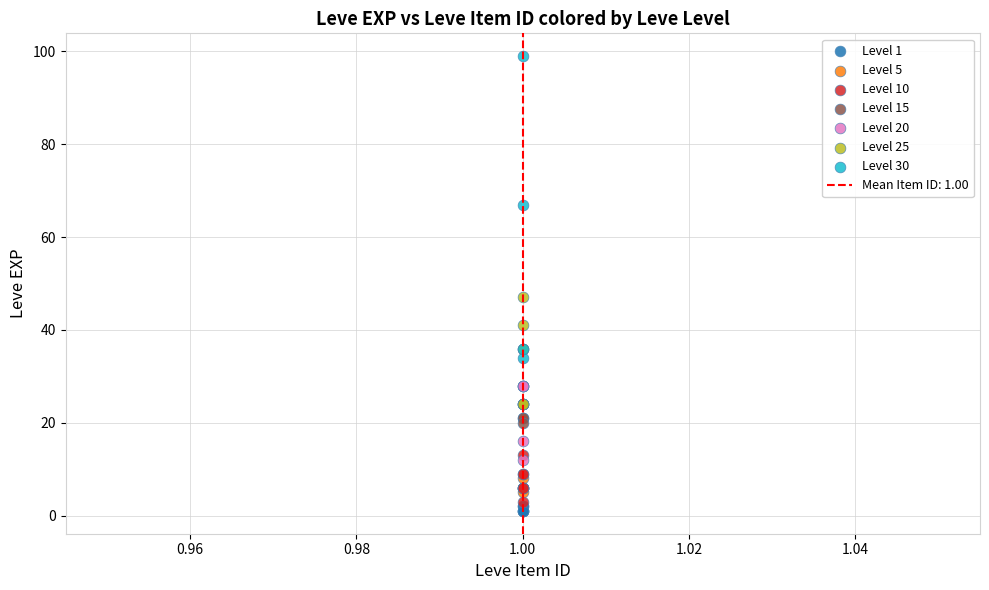

Which series has the widest spread of Y values?

Level 30